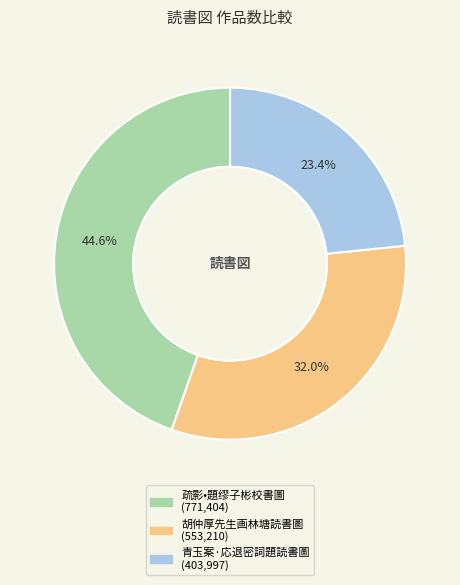

Is there a majority slice in this chart?

No